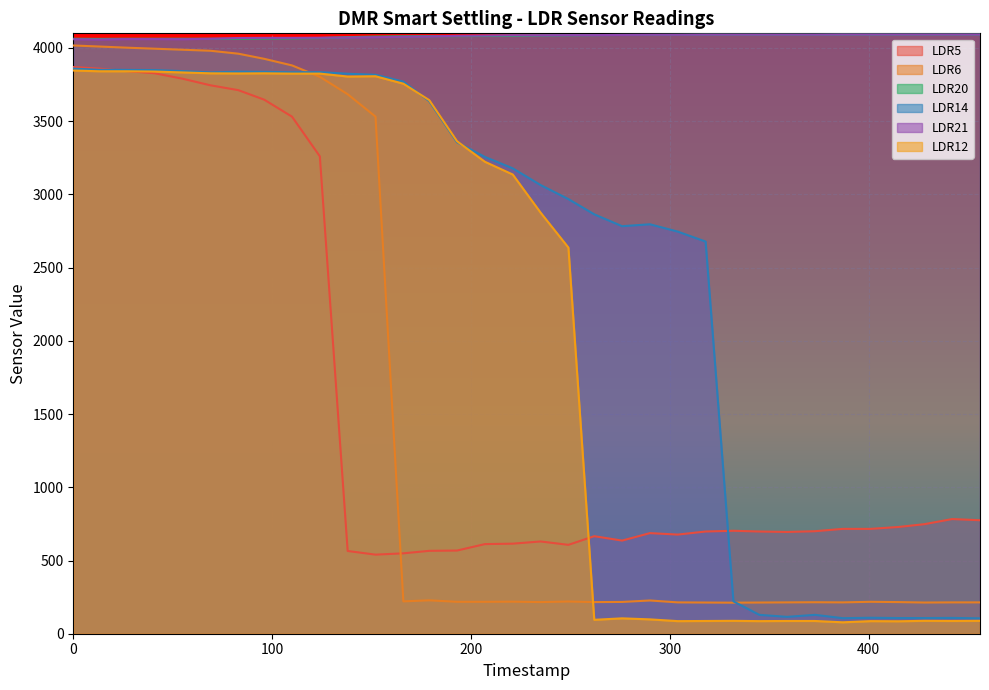

Which category has the lowest value across all series?

387